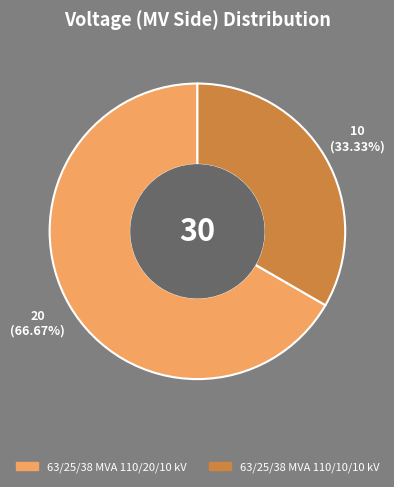

Which slice is the largest?

63/25/38 MVA 110/20/10 kV